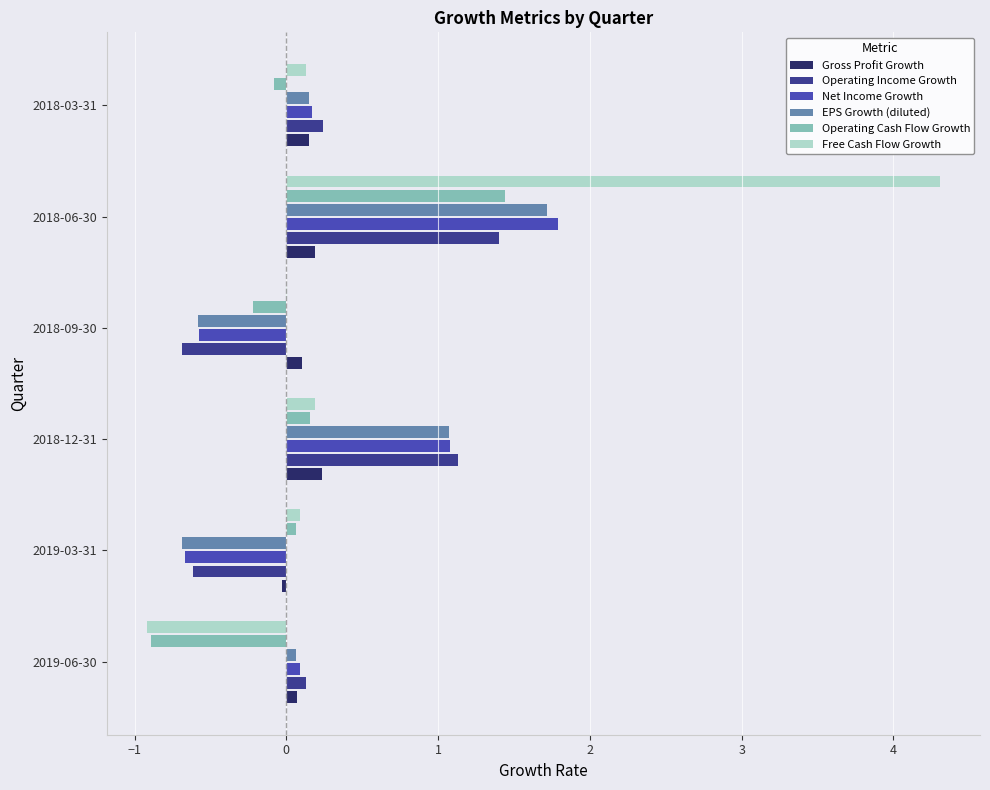

What is the greatest value displayed?

4.3